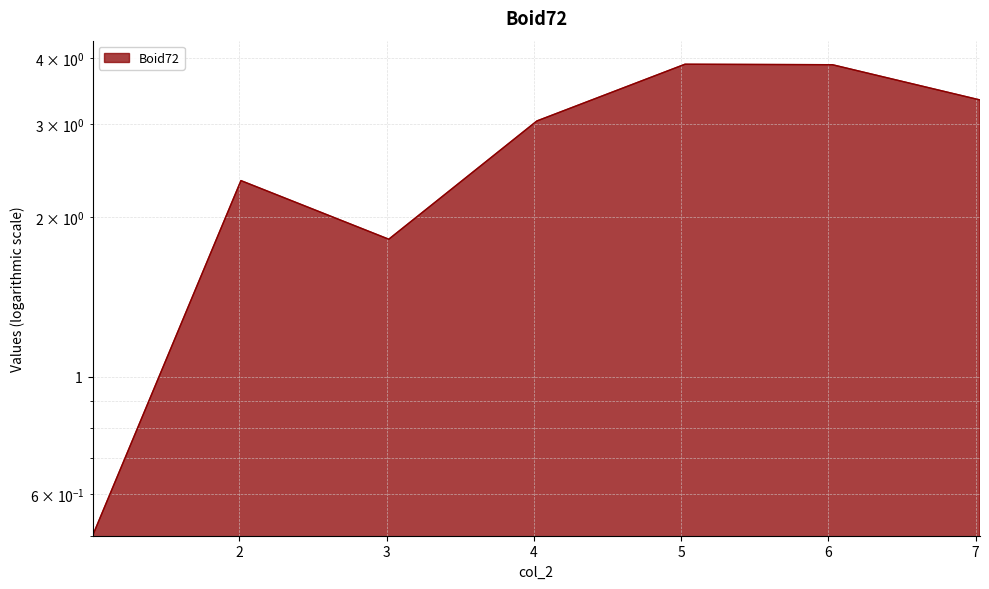

Rank the categories by value from lowest to highest.

1.003748, 3.014972, 2.011099, 4.020902, 7.028654, 6.026796, 5.026196